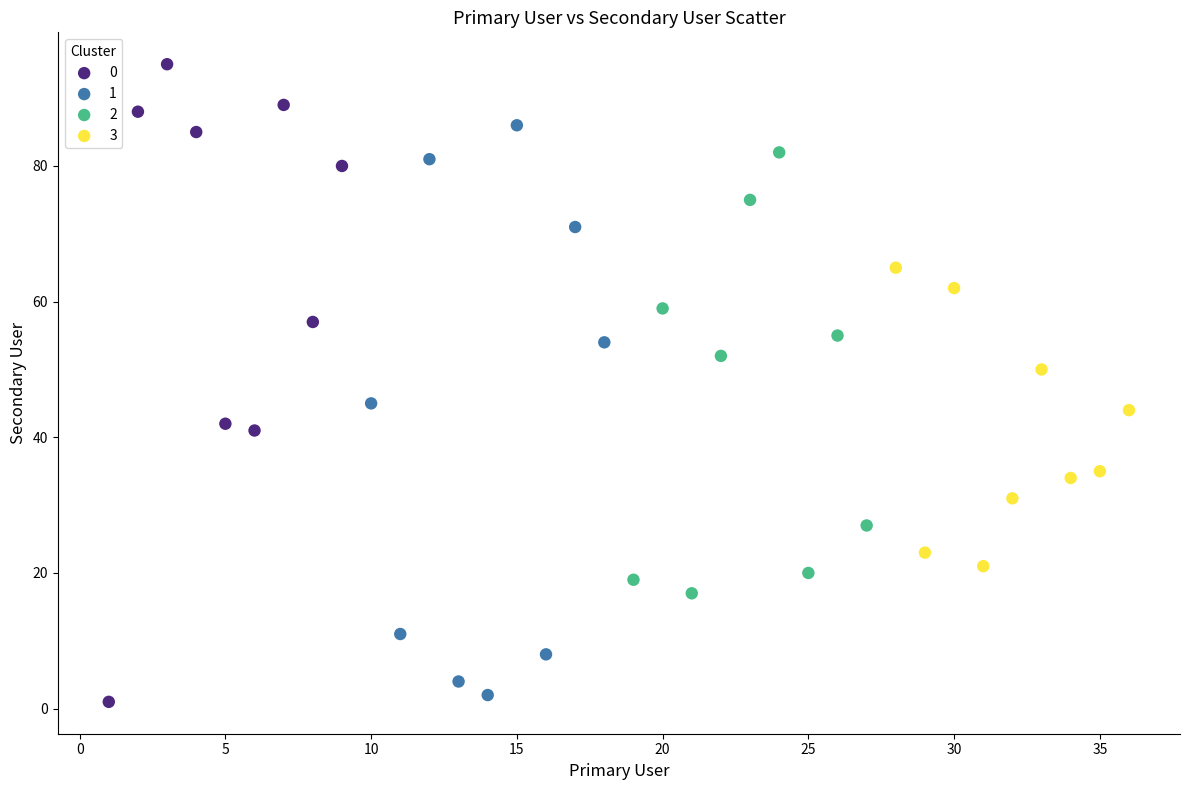

What are all the series names shown in the legend?

0, 1, 2, 3